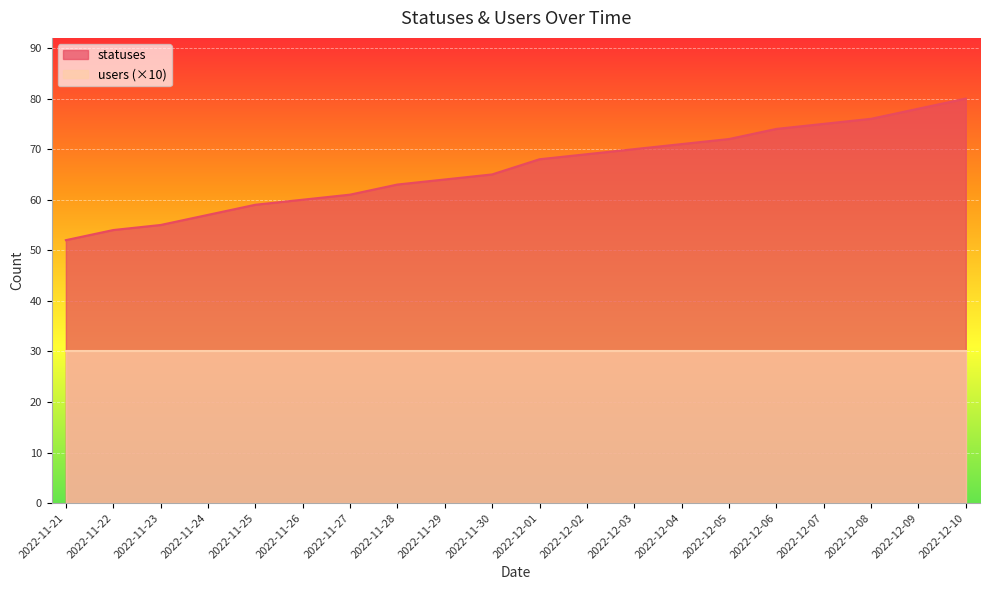

Between 2022-11-30 and 2022-12-09, which is larger?

2022-12-09